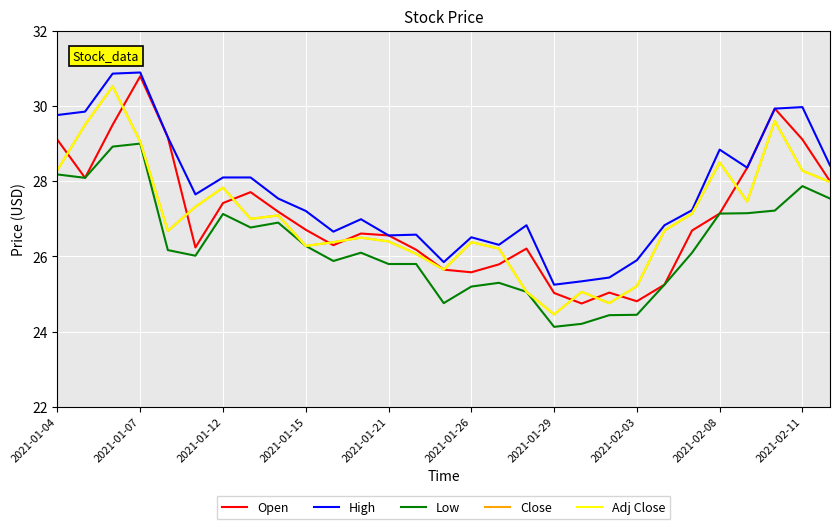

What is the difference between the second highest and second lowest values in the Open series?

5.1